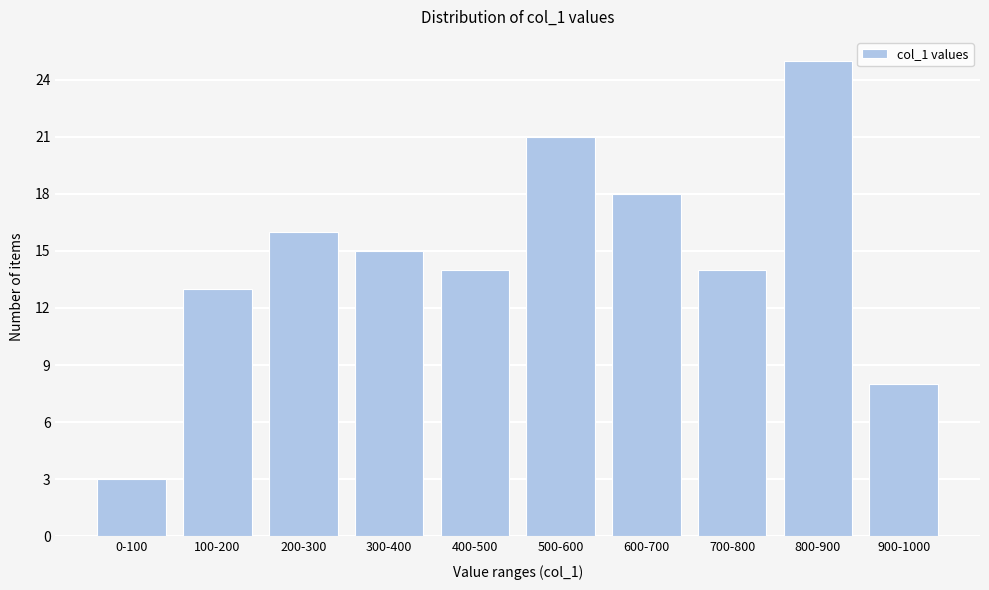

Reading right to left, extract all data points from this chart.

8	25	14	18	21	14	15	16	13	3